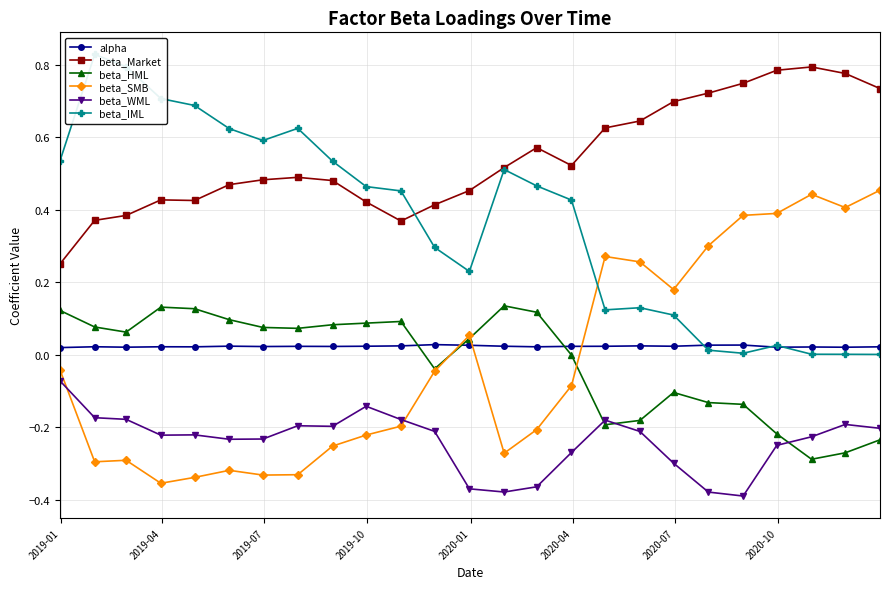

True or false: beta_Market and alpha cross at least once.

False